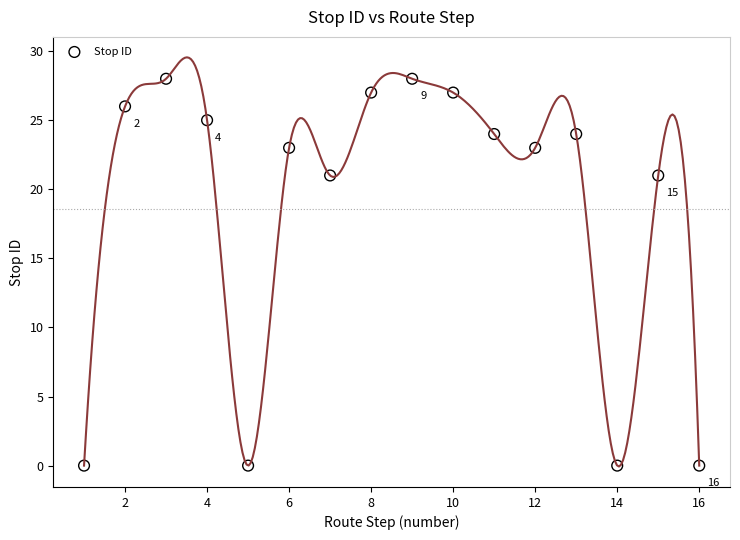

What is the range of Y values (max minus min)?

28